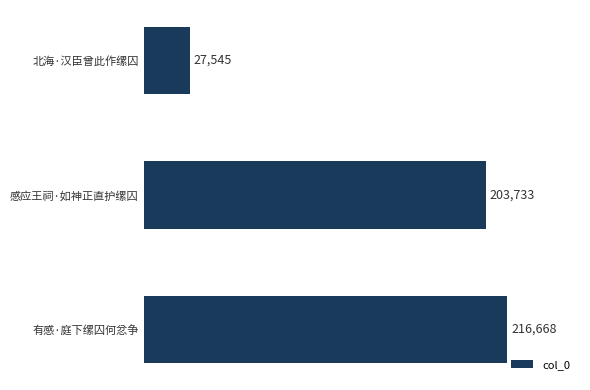

The chart shows a value of 216668 at 有感·庭下缧囚何忿争. True or false?

True